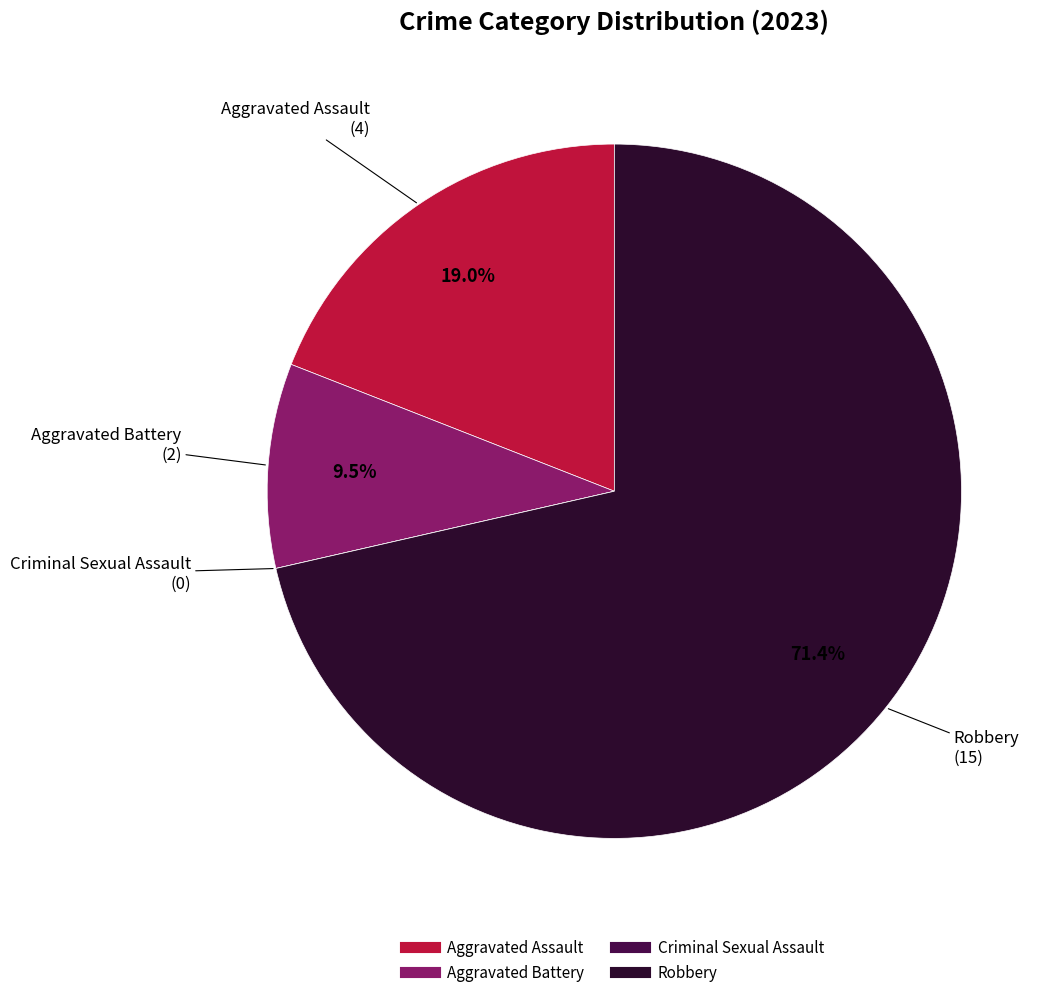

What portion of the pie excludes Aggravated Assault?

81.0%